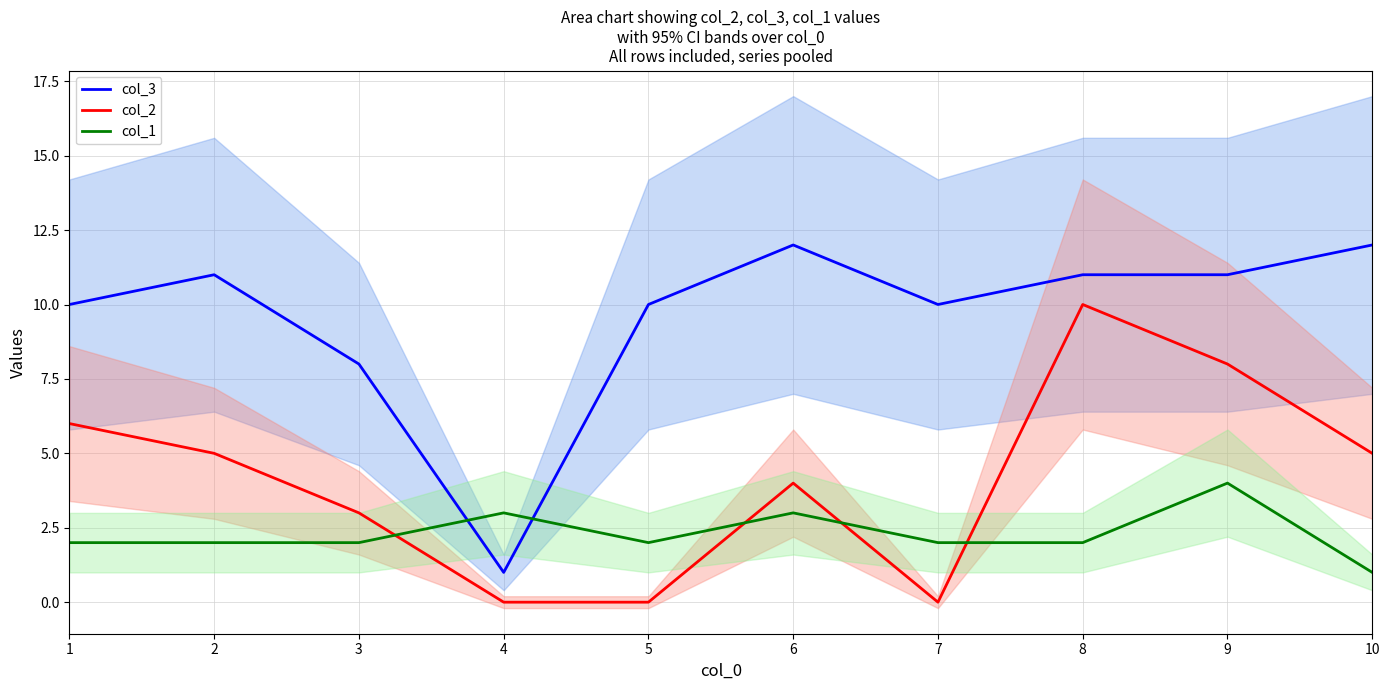

What is the difference between the maximum and minimum values in the col_2 series?

10